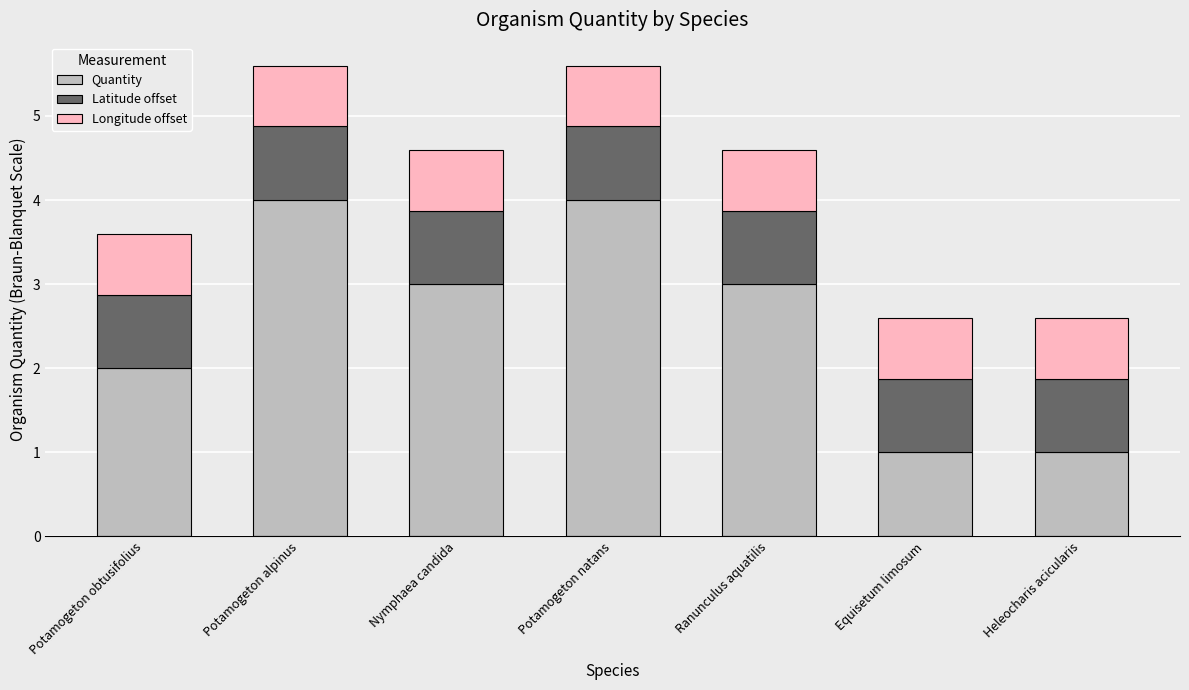

What value does the Quantity series have at Equisetum limosum?

1.0